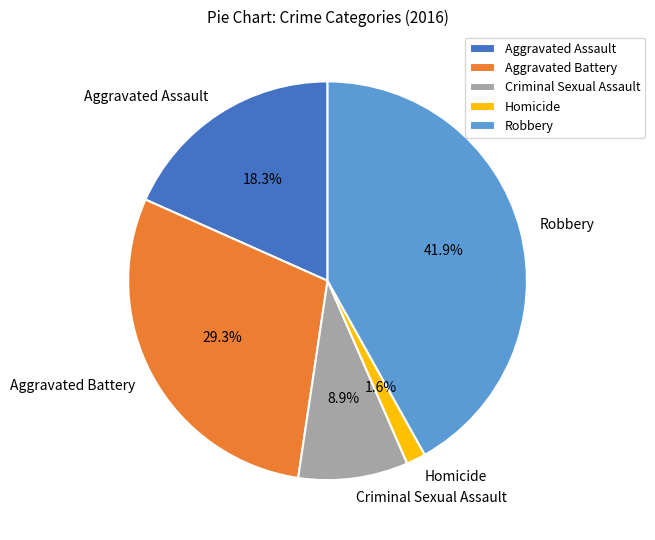

Which slice is the largest?

Robbery